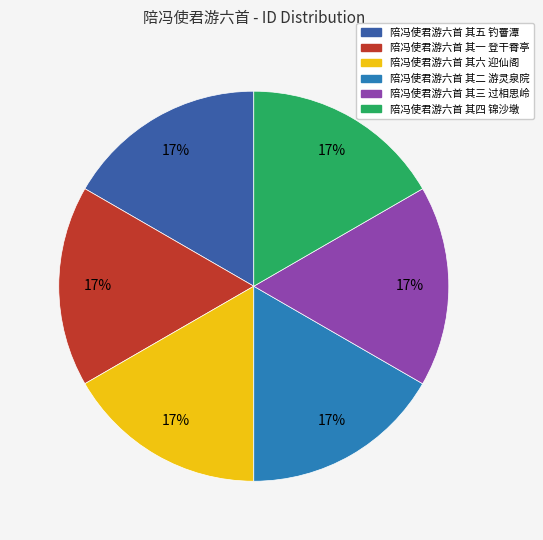

Approximately how many times larger is the value at 陪冯使君游六首 其五 钓罾潭 compared to 陪冯使君游六首 其六 迎仙阁?

1.0